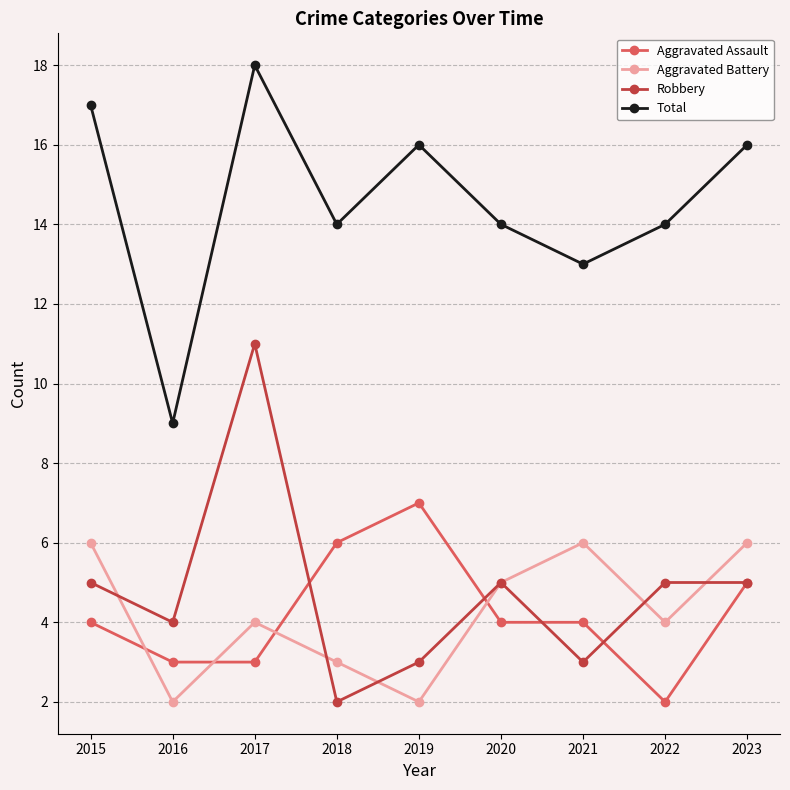

What is the minimum value for Total?

9